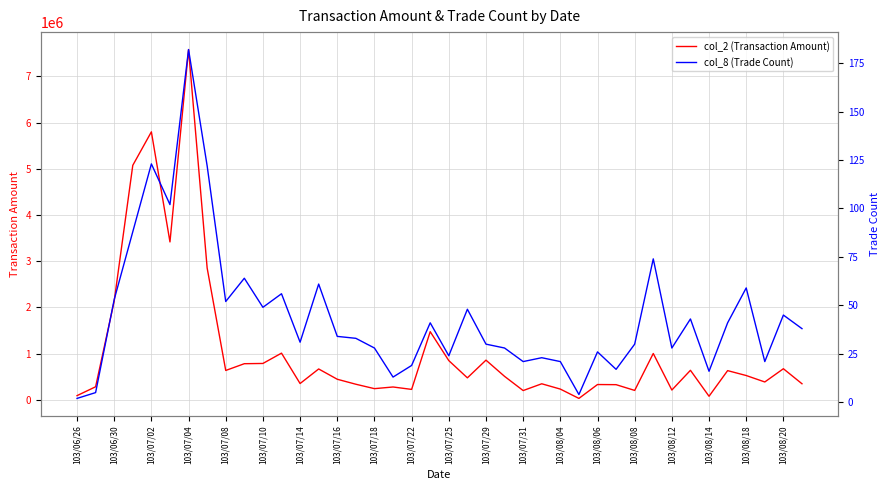

How many values in the col_2 (Transaction Amount) series are below 508980?

20